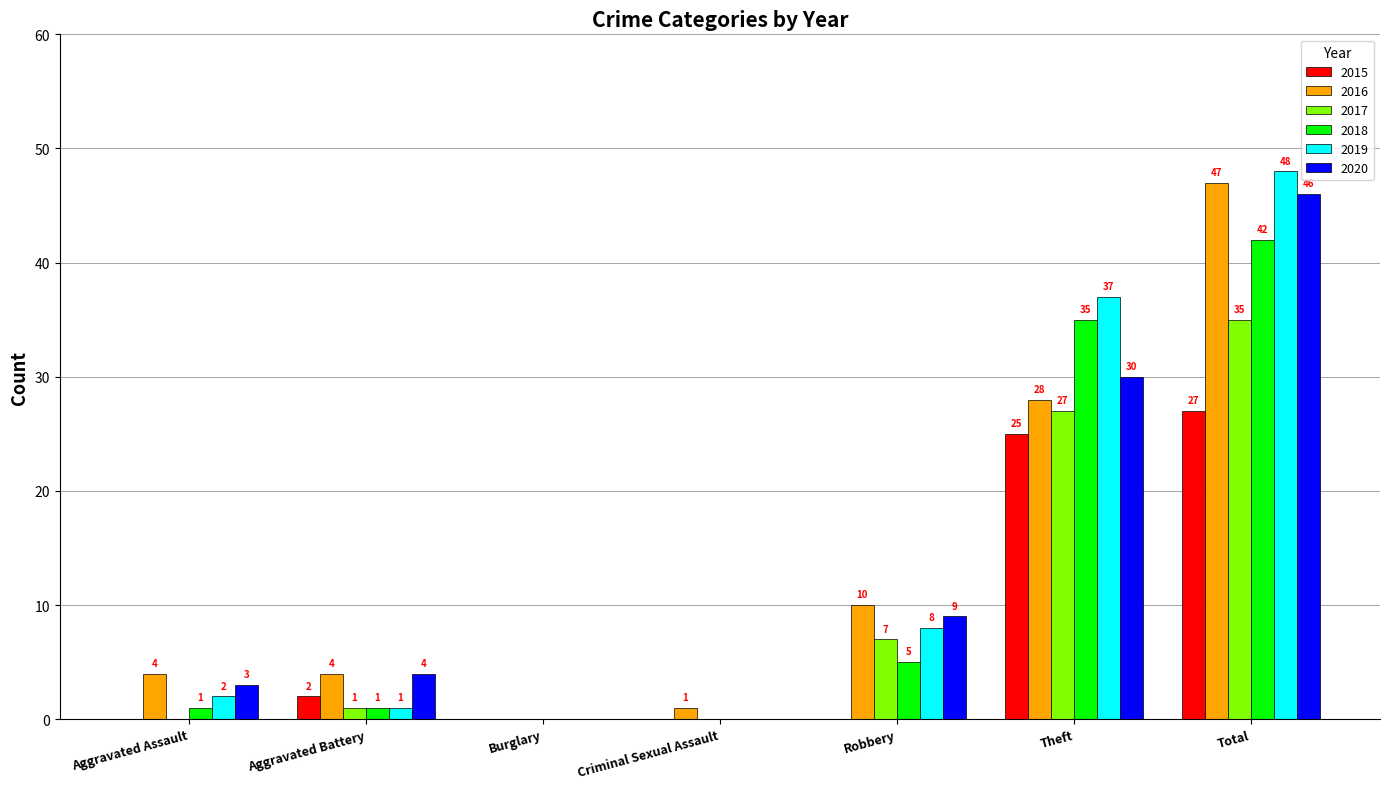

What is the total value across all series at Aggravated Assault?

10